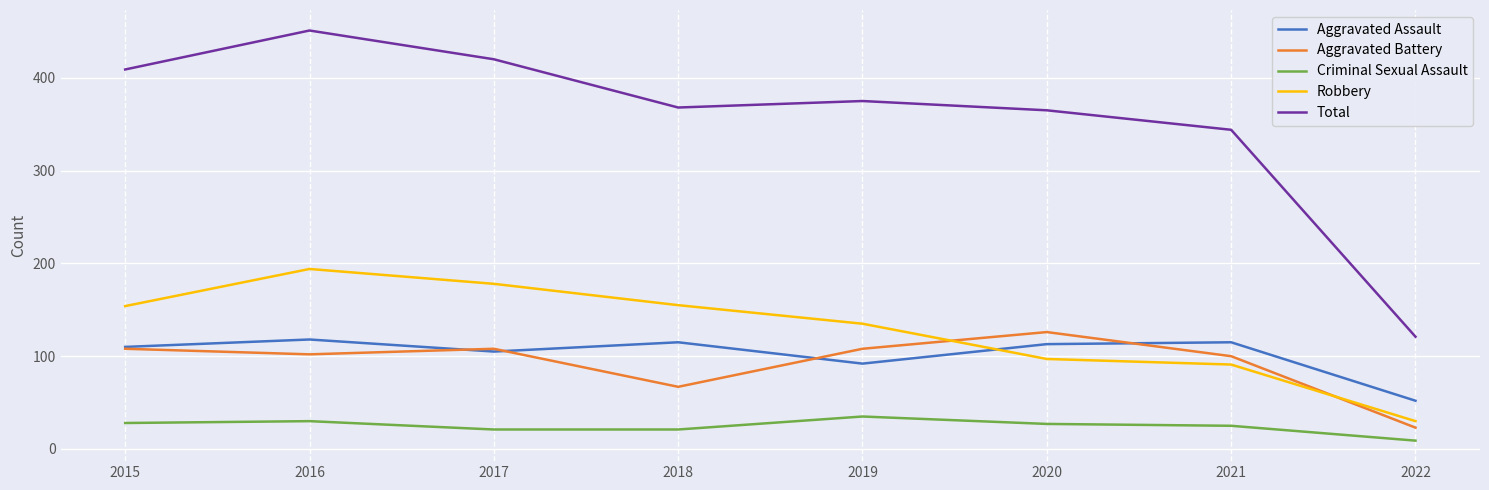

Which series has the widest spread of values?

Total